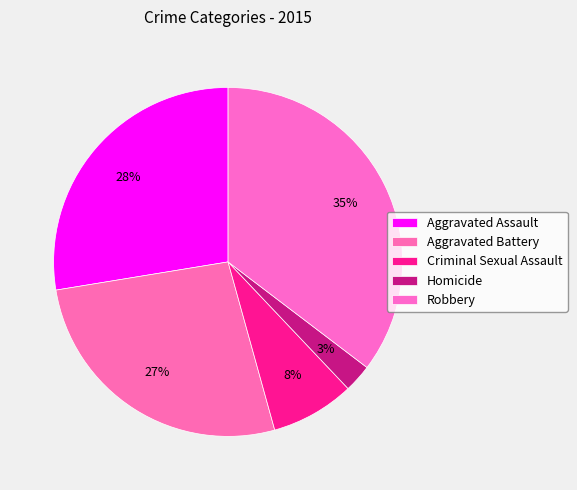

To the nearest percent, what percentage of the pie is Homicide?

3%